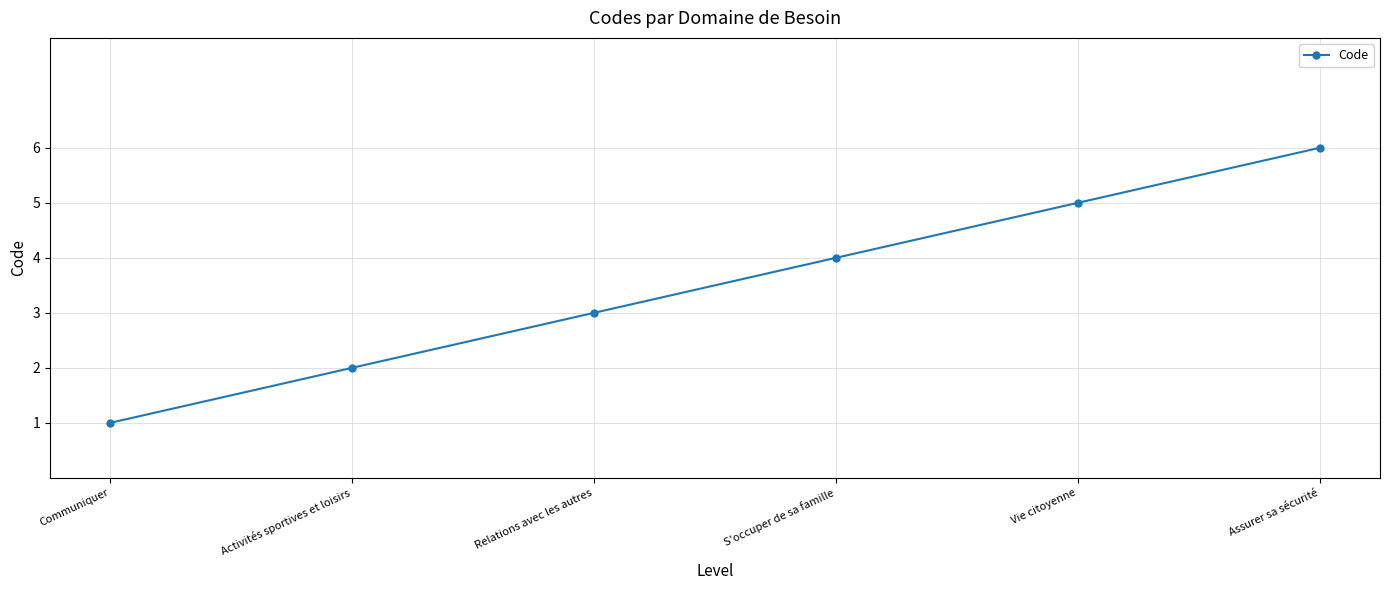

What is the difference between the values at Activités sportives et loisirs and Relations avec les autres?

1